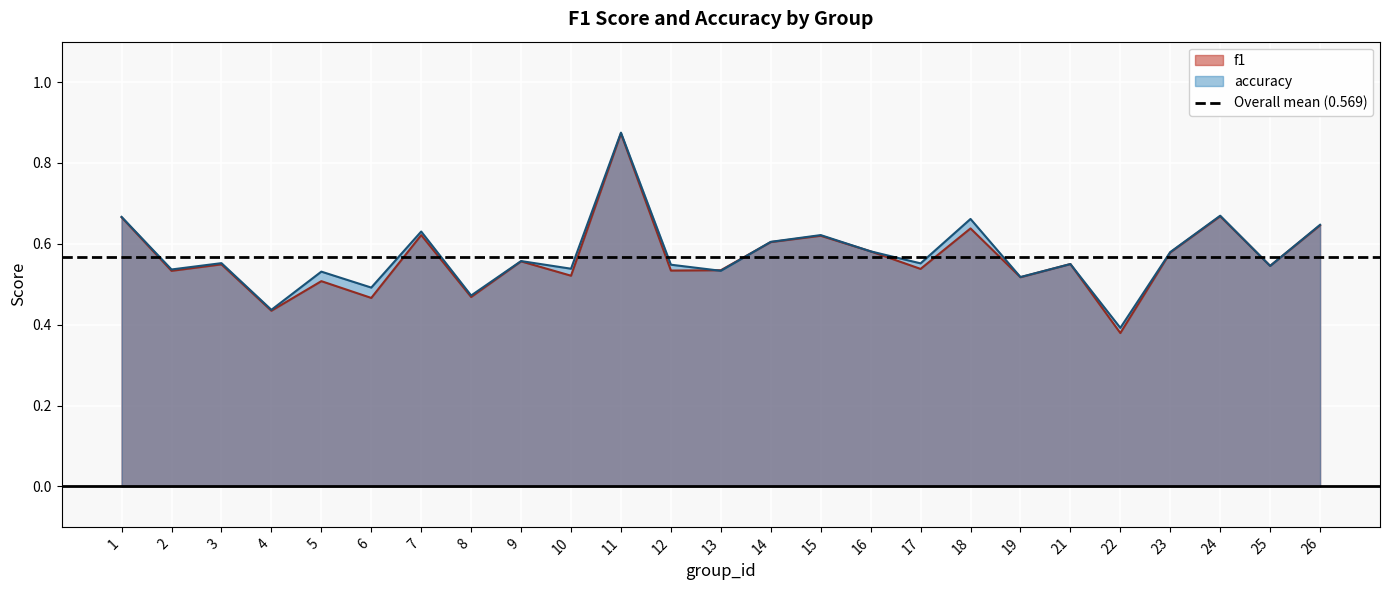

Where do f1 and accuracy first cross each other?

12 and 13